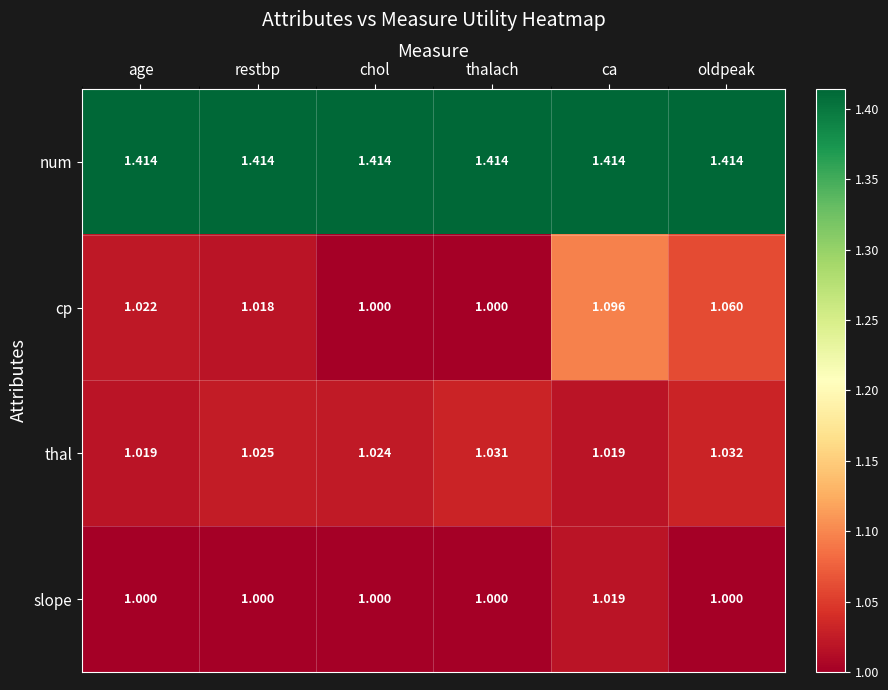

Which series has the largest range (max minus min)?

cp